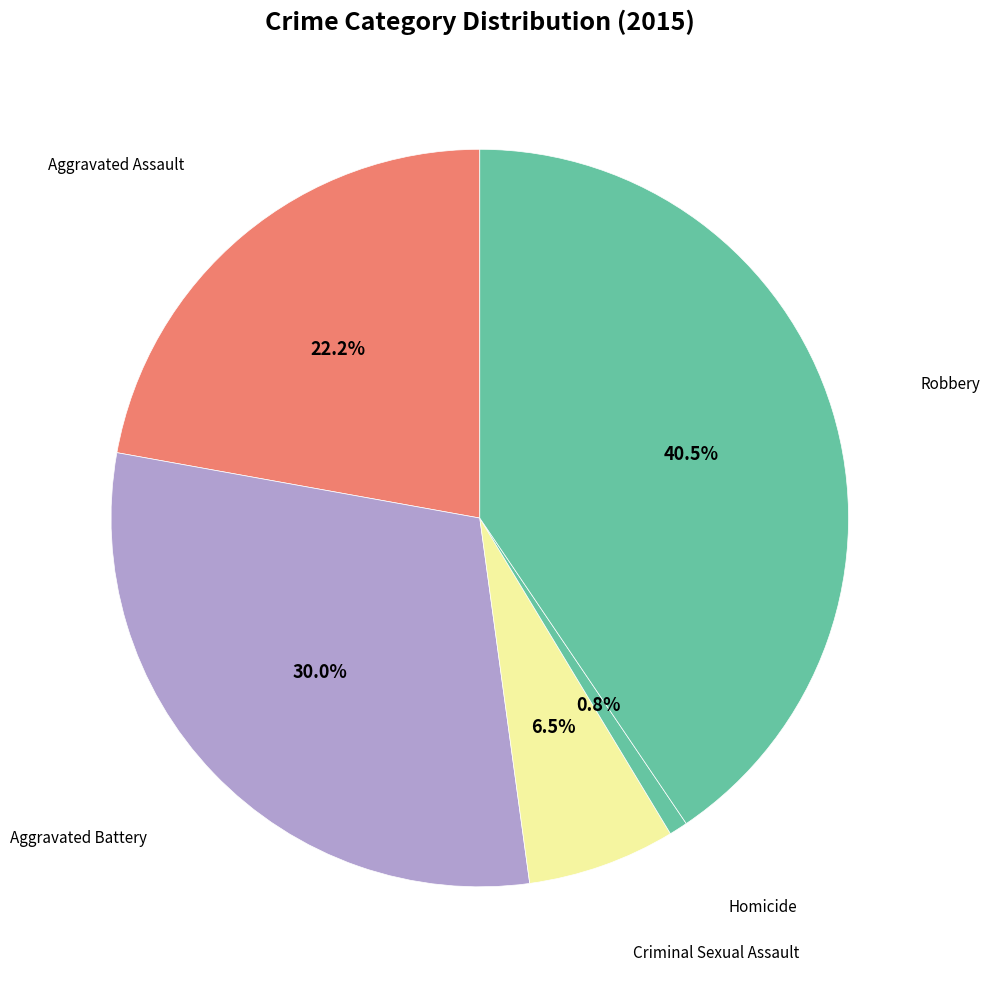

Count the number of slices in the pie.

5